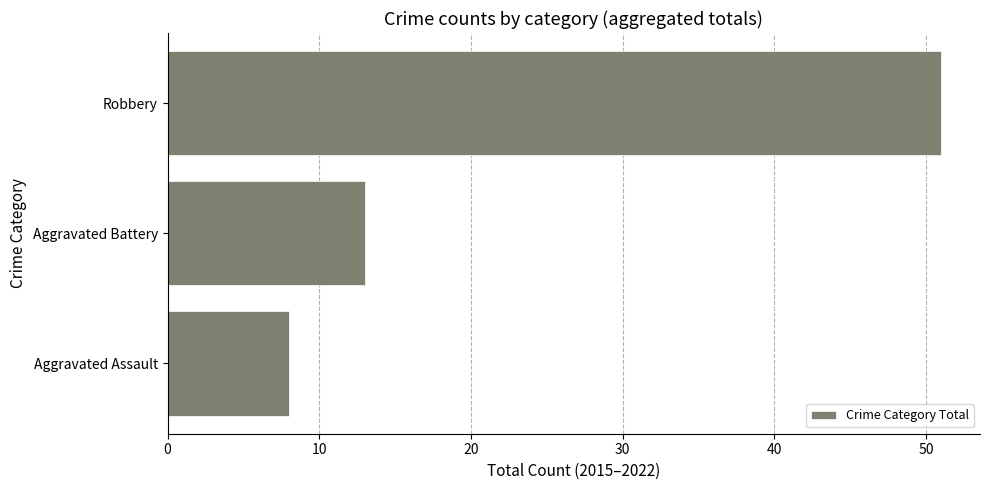

Approximately how many times larger is the value at Aggravated Battery compared to Robbery?

0.3